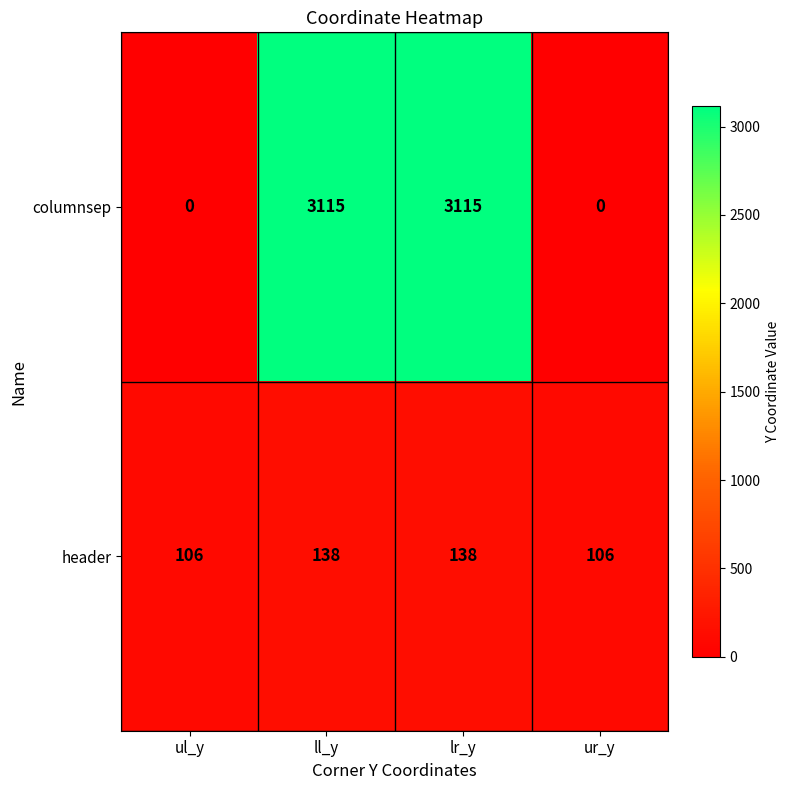

What value does the header series have at ul_y?

106